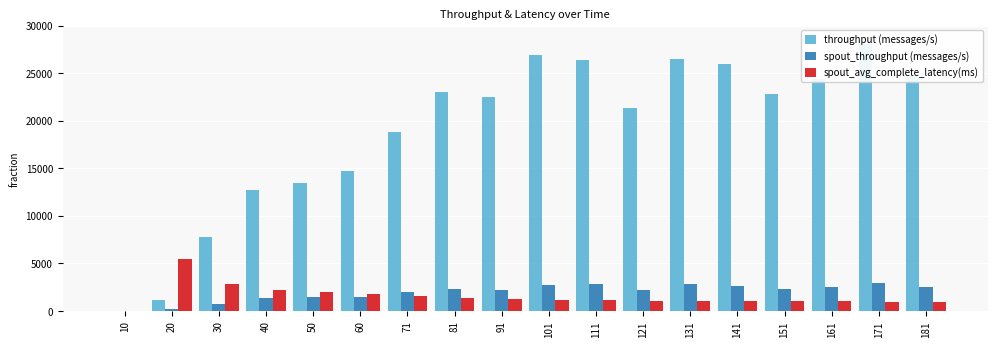

Which series has the widest spread of values?

throughput (messages/s)